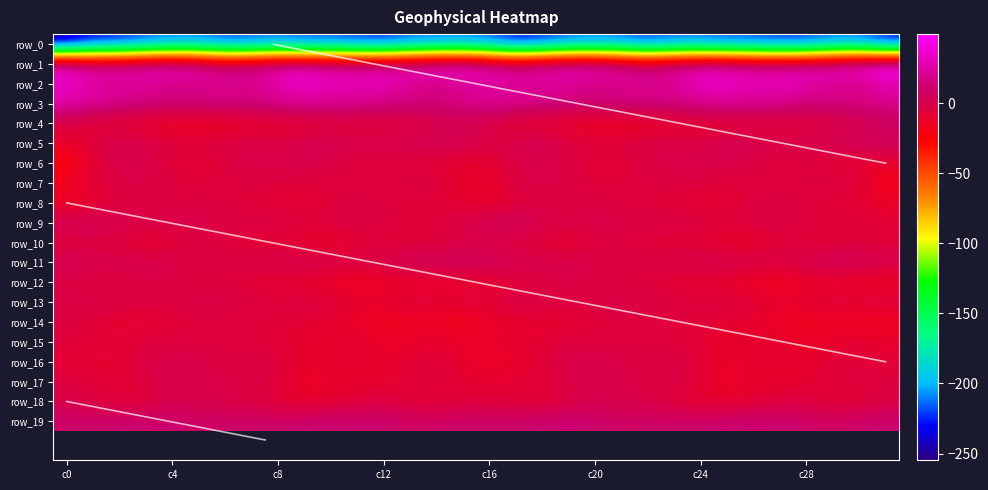

At which category does the chart reach its minimum across all series?

c0